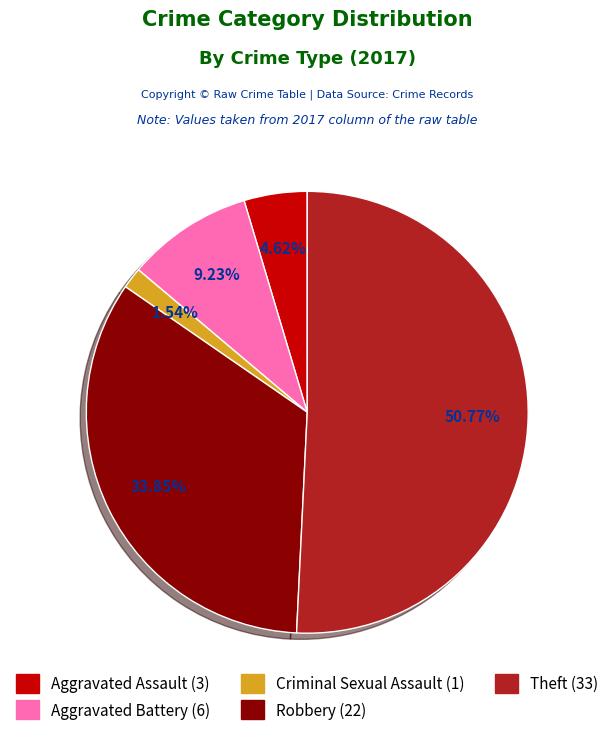

Rank the categories by value from highest to lowest.

Theft, Robbery, Aggravated Battery, Aggravated Assault, Criminal Sexual Assault